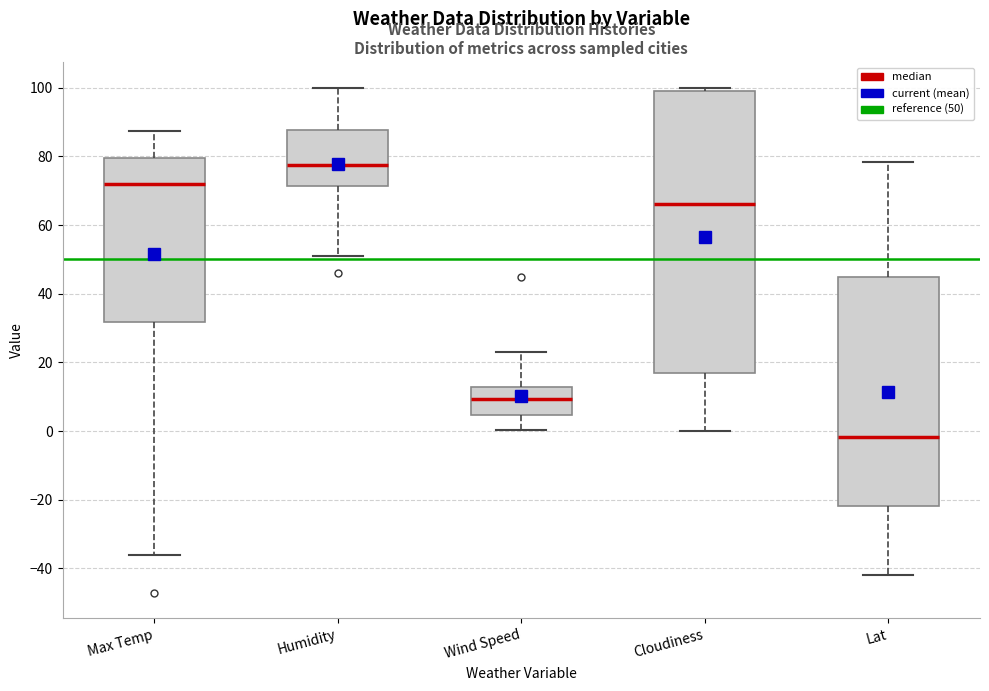

Which box is the tallest, from its lower edge to its upper edge?

Cloudiness